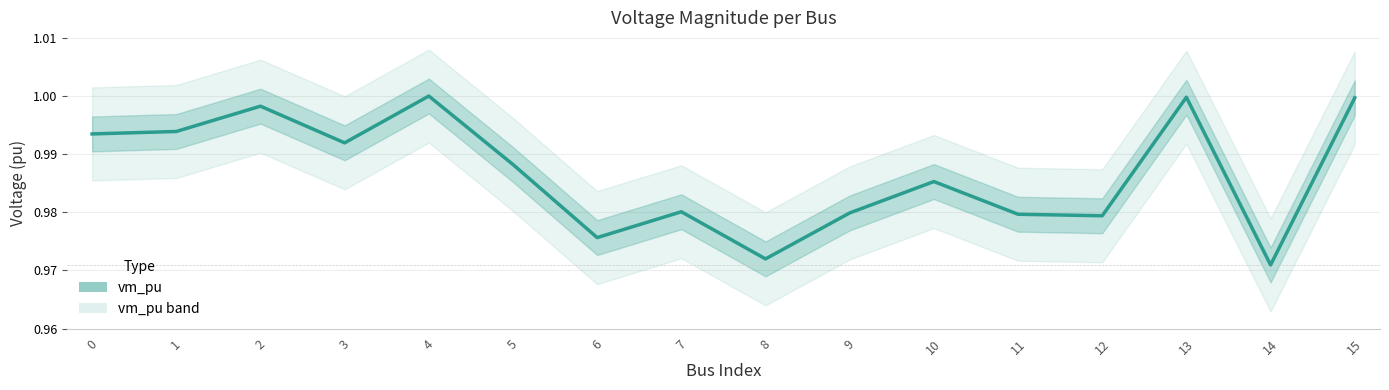

At which label is the value closest to 0?

14